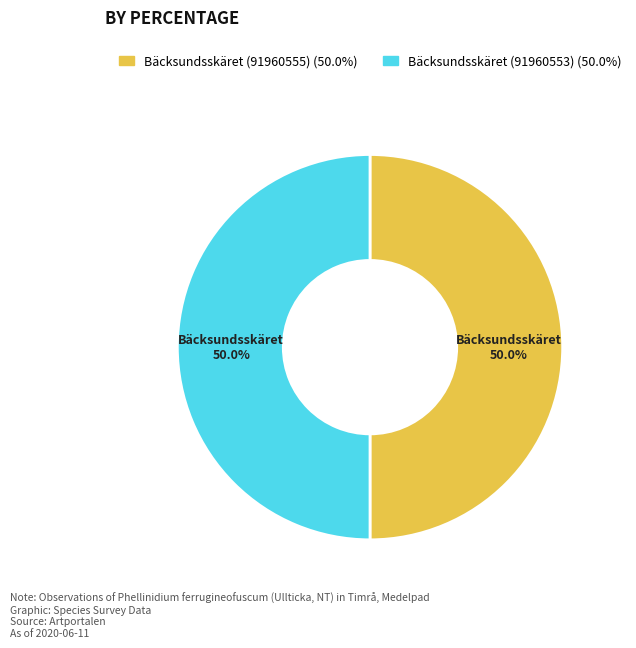

True or false: Bäcksundsskäret (91960553) accounts for 50% of the total.

True